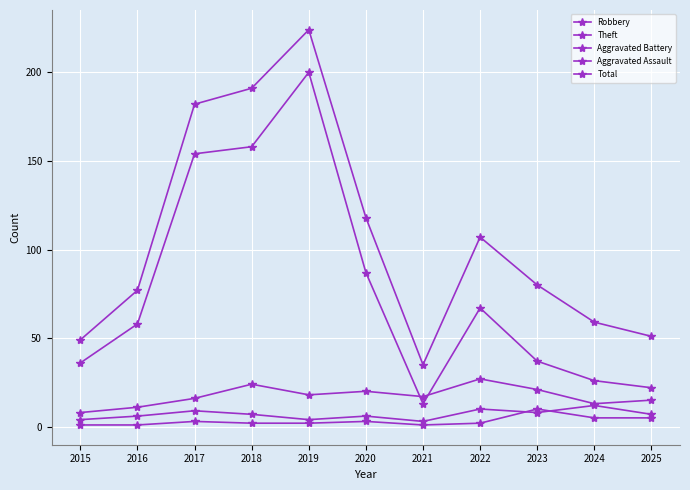

What is the difference between the maximum and minimum values in the Robbery series?

19